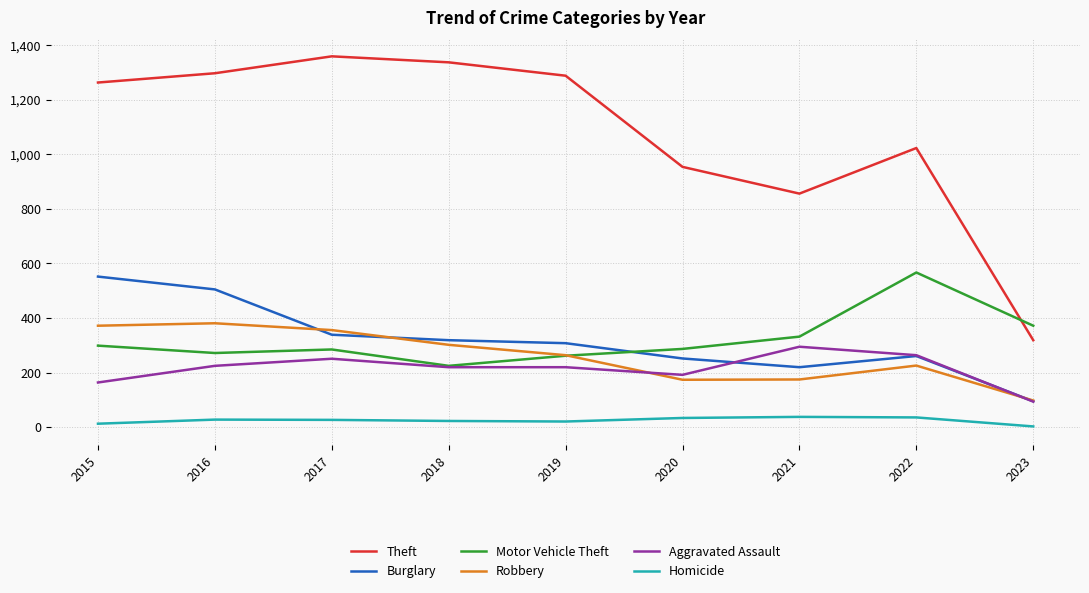

What is the total value across all series at 2021?

1916